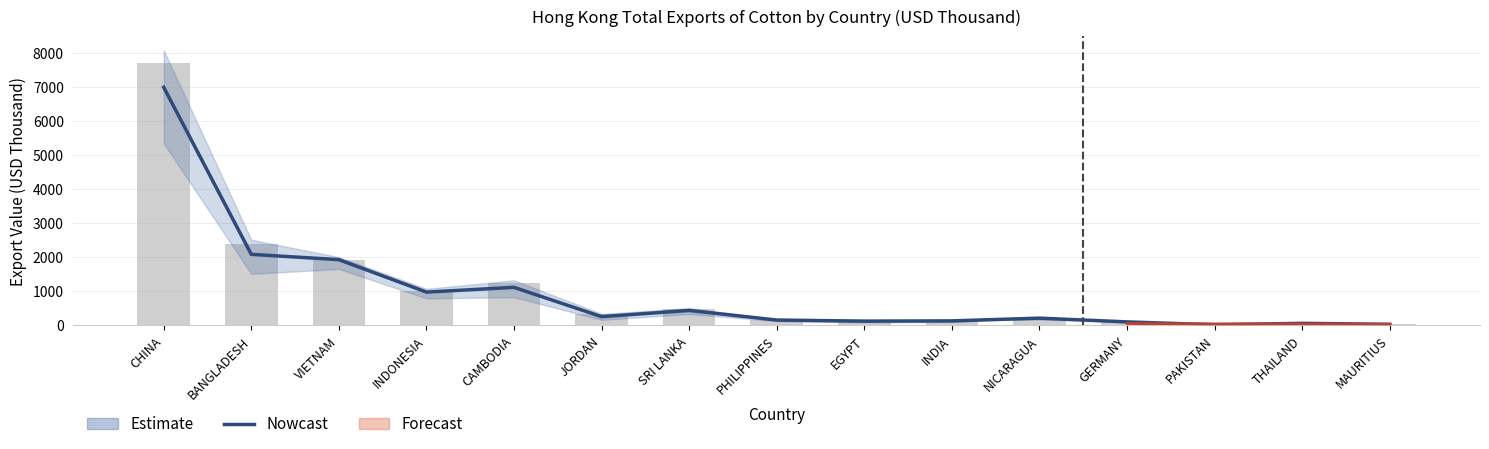

At which label is the value closest to 3498?

BANGLADESH